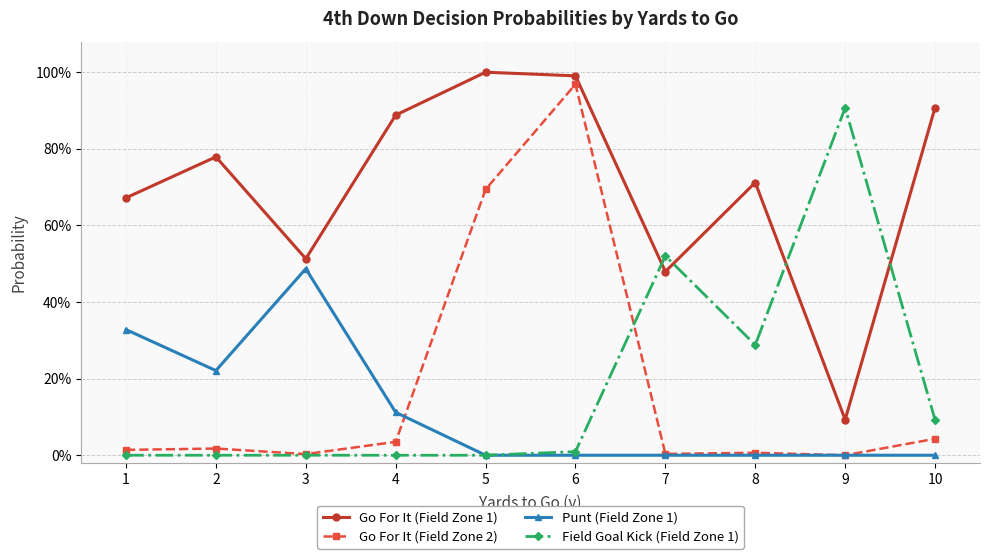

Reading left to right, what are all the values shown in this chart?

Go For It (Field Zone 1): 0.7	0.8	0.5	0.9	1.0	1.0	0.5	0.7	0.1	0.9
Go For It (Field Zone 2): 0.0	0.0	0.0	0.0	0.7	1.0	0.0	0.0	0.0	0.0
Punt (Field Zone 1): 0.3	0.2	0.5	0.1	0.0	0.0	0.0	0.0	0.0	0.0
Field Goal Kick (Field Zone 1): 0.0	0.0	0.0	0.0	0.0	0.0	0.5	0.3	0.9	0.1